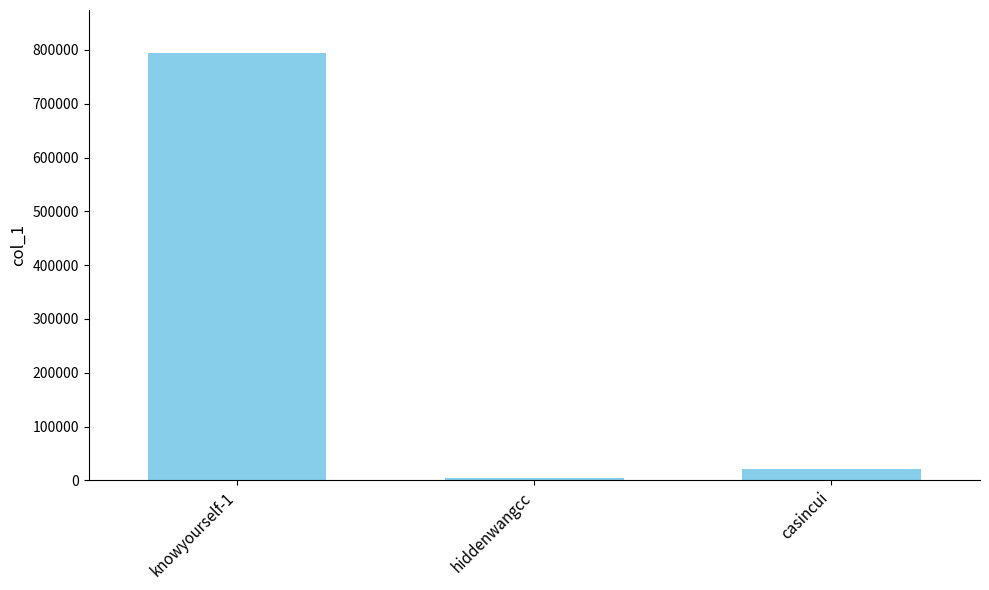

What is the difference between the second highest and minimum values?

16329